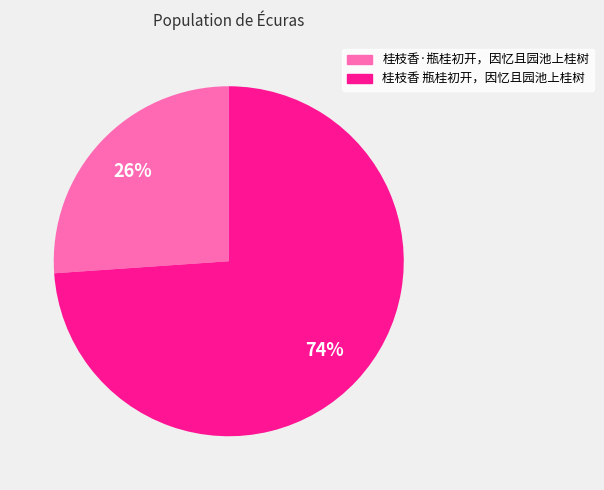

To the nearest percent, what portion does 桂枝香 瓶桂初开，因忆且园池上桂树 represent?

74%